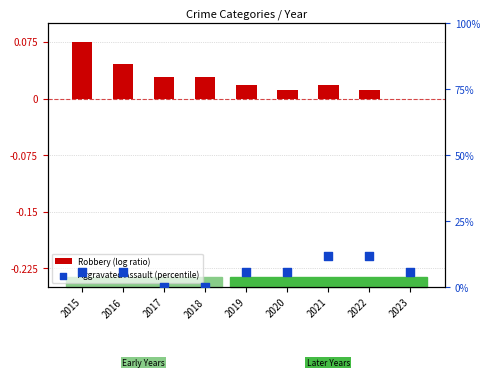

Is the value of Aggravated Assault (percentile) at 2023 greater than the value of Robbery (log ratio) at 2020?

Yes